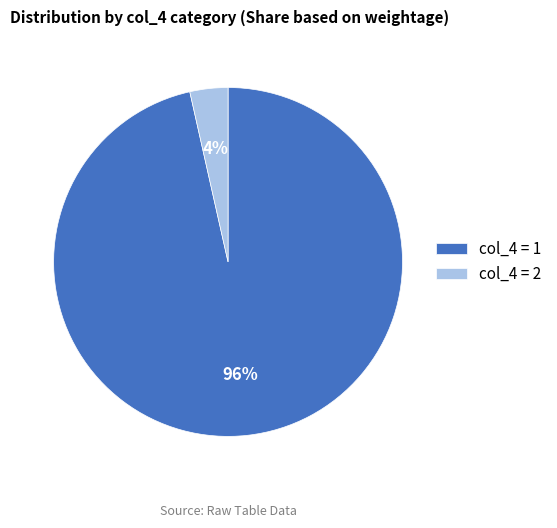

Count the number of slices in the pie.

2